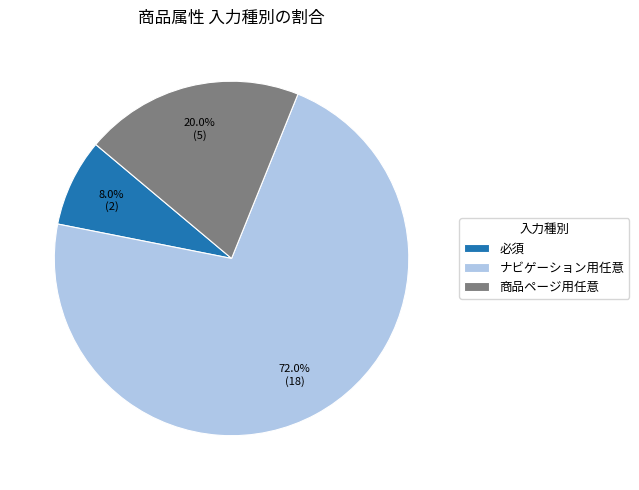

Which slice represents more than half of the pie?

ナビゲーション用任意